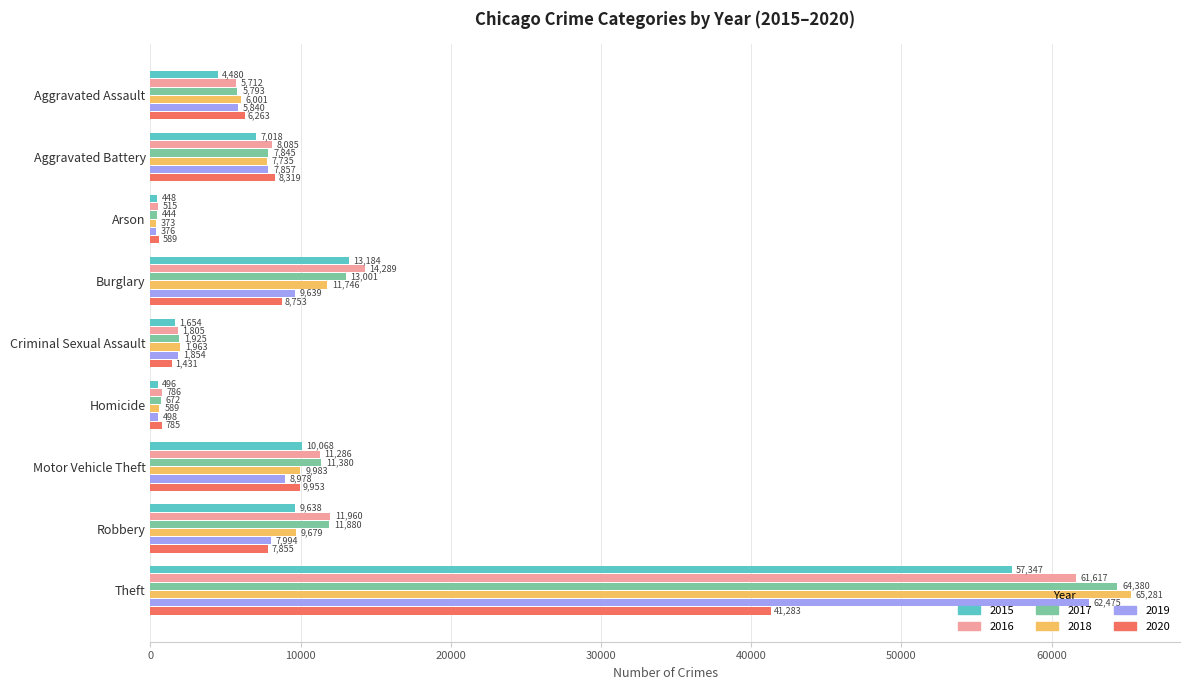

What is the difference between the highest and lowest values at Robbery?

4105